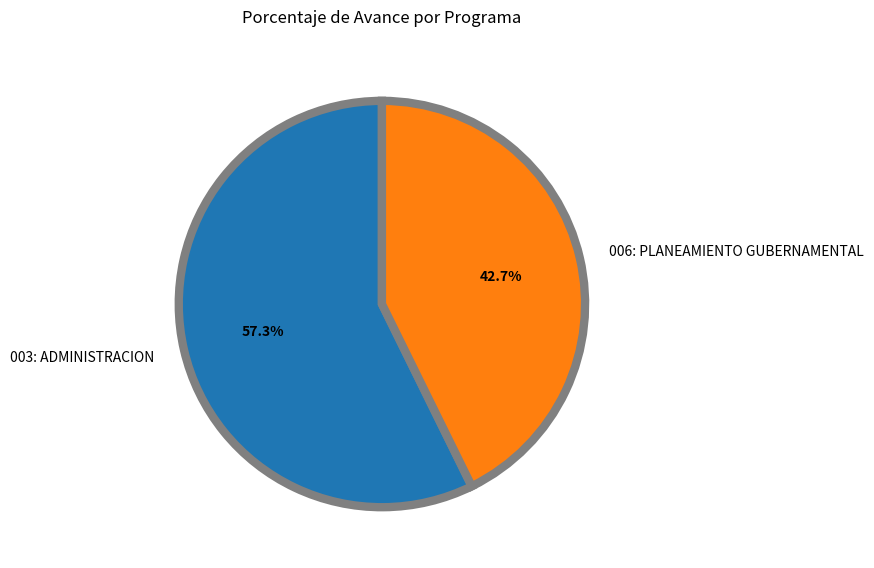

Is there a majority slice in this chart?

Yes